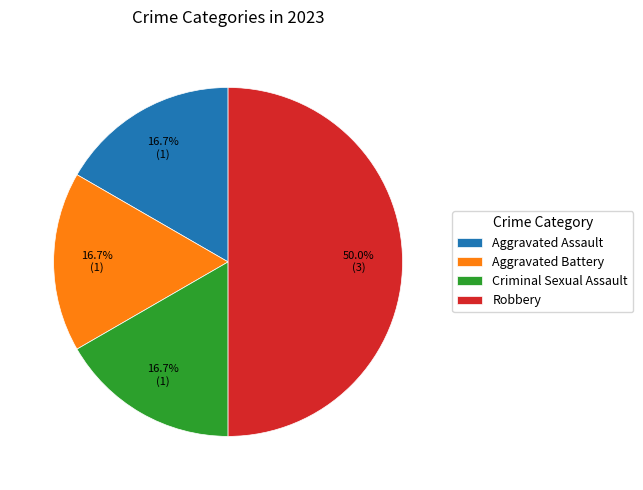

Which slice is the largest?

Robbery